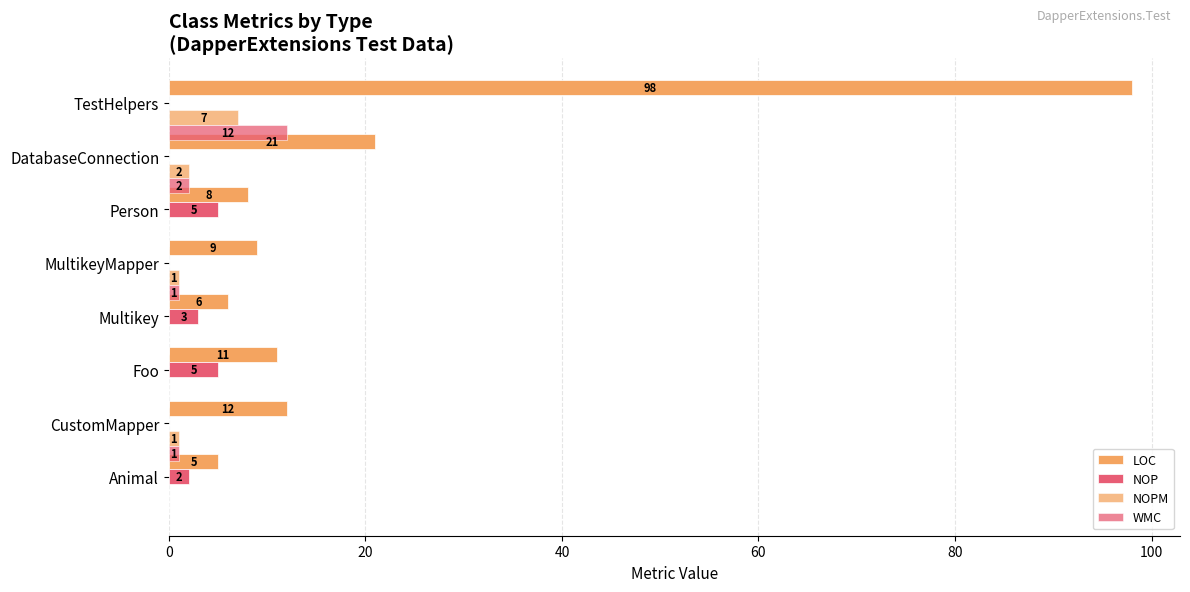

How many data points does each series have?

8